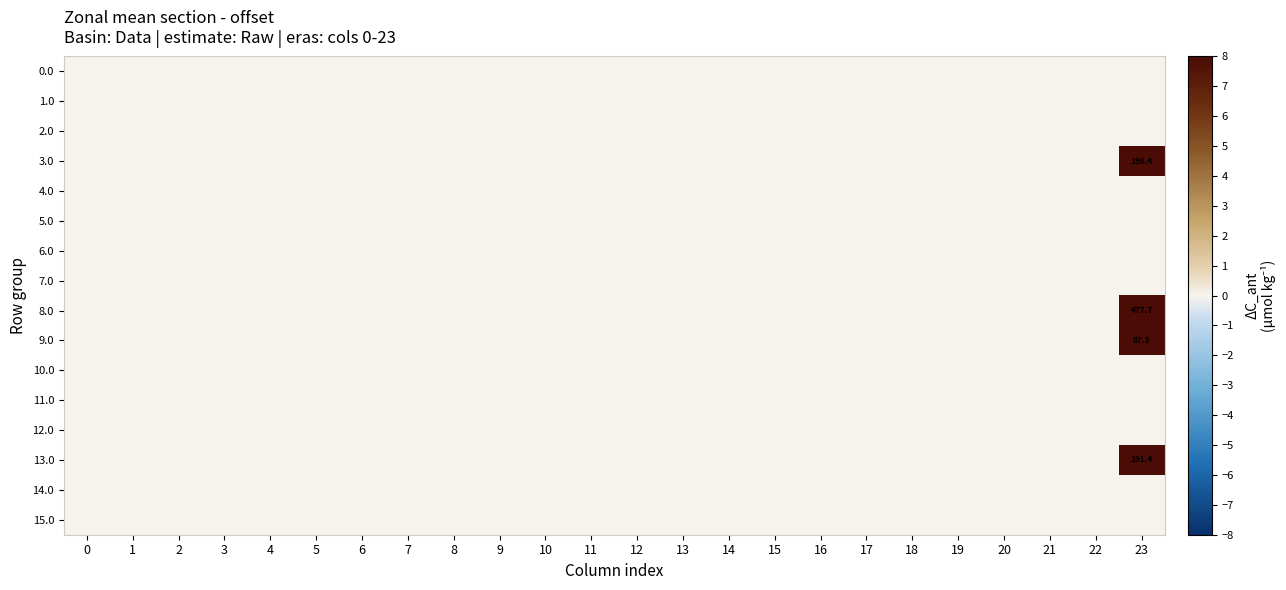

Which series has the largest total across all categories?

row_8